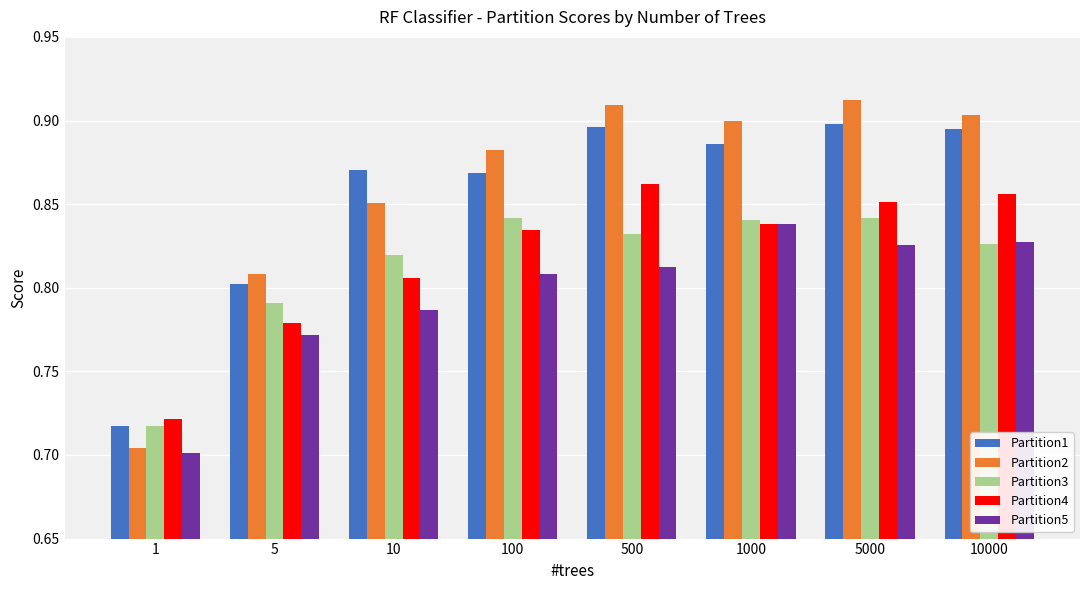

At which category is the sum across all series the highest?

5000